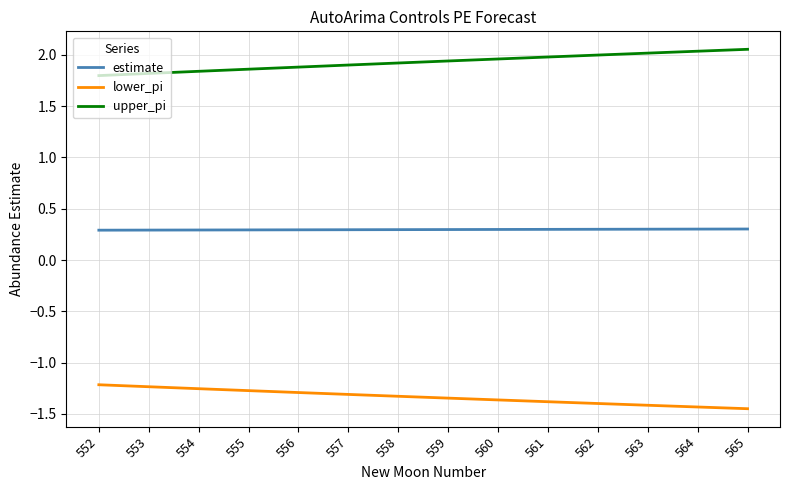

True or false: lower_pi has a value of -1.4 at 560.

True